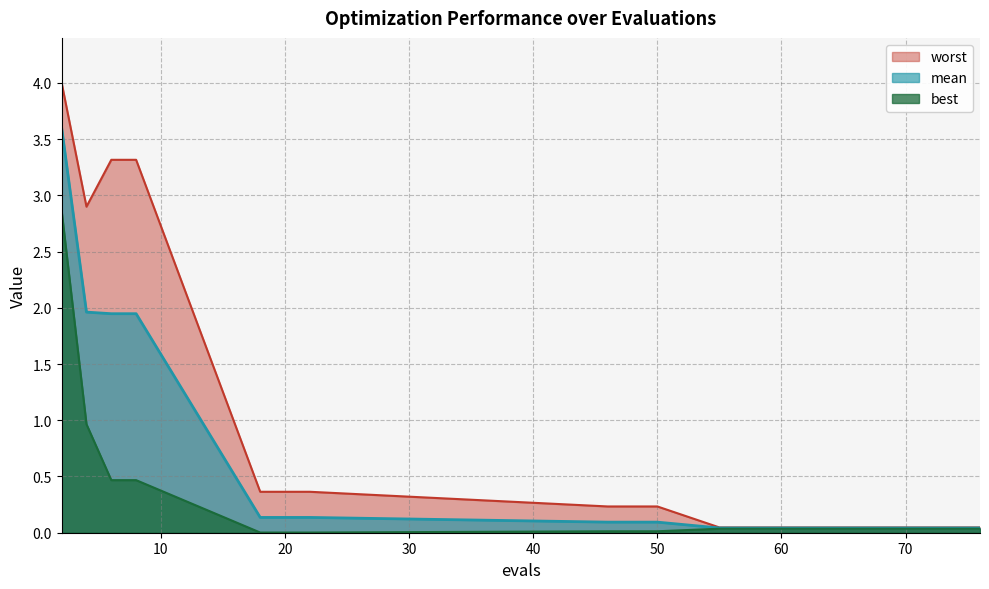

At which label is worst closest to 2?

4